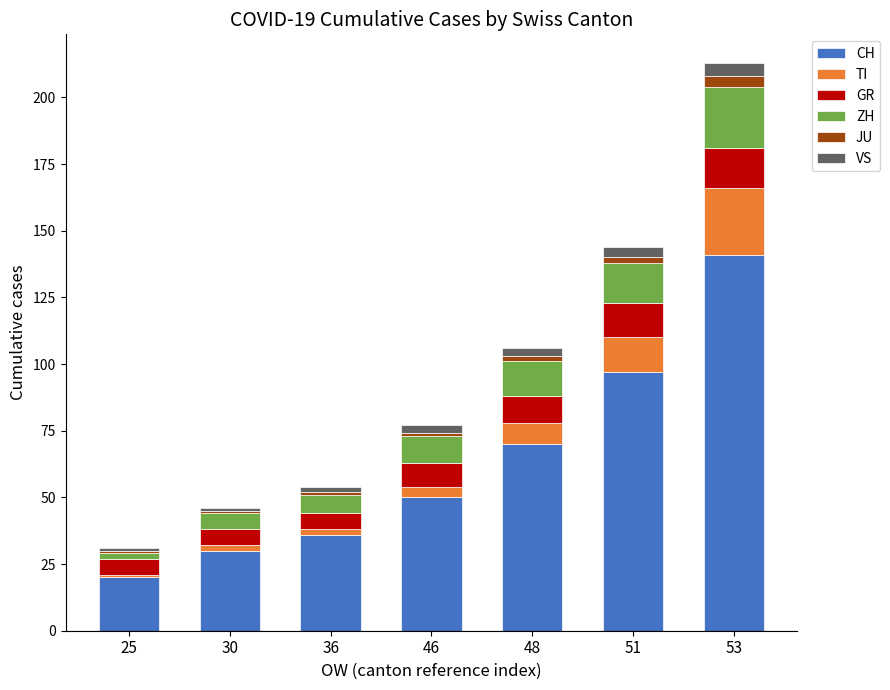

Which category has the highest value in the CH series?

53